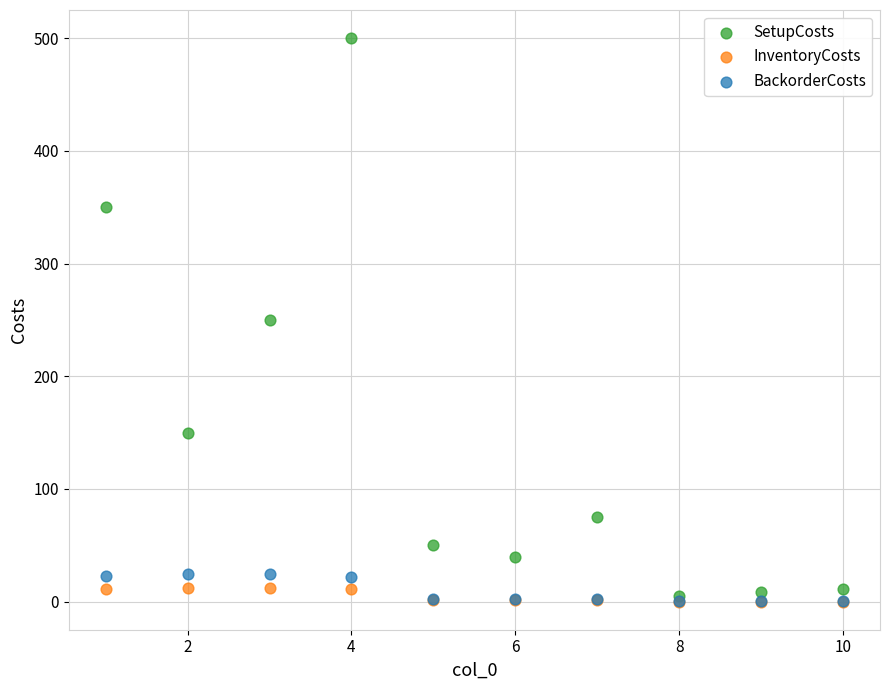

Which series has the largest Y range (max minus min)?

SetupCosts